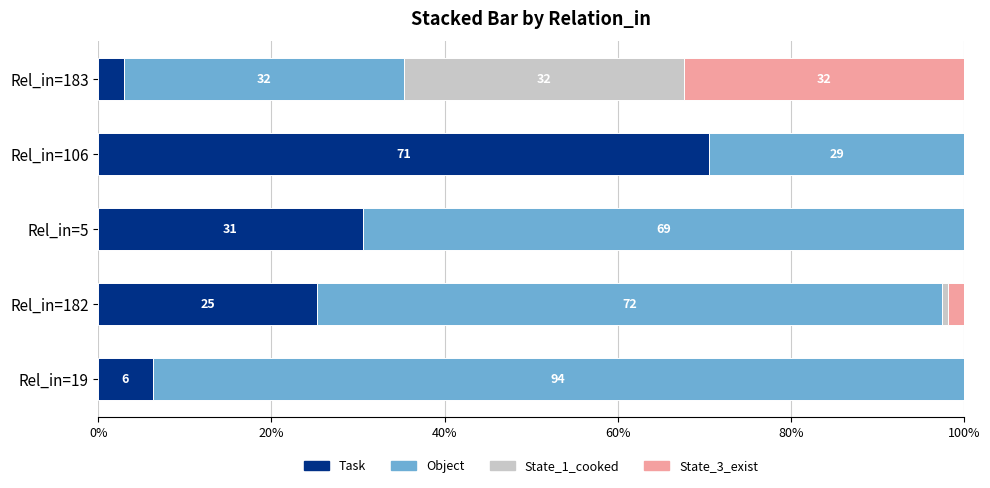

What are all the series names shown in the legend?

Task, Object, State_1_cooked, State_3_exist